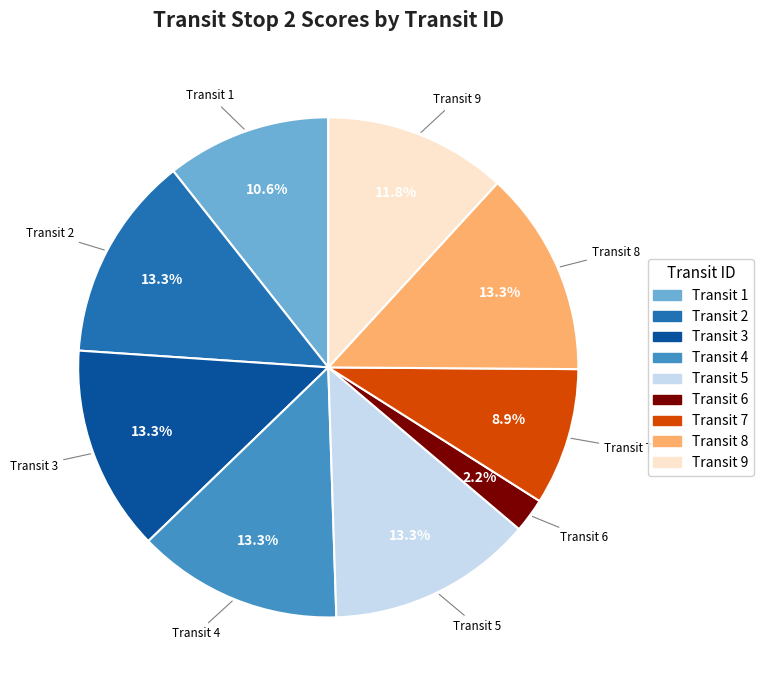

How much of the chart is everything except Transit 7?

91.1%